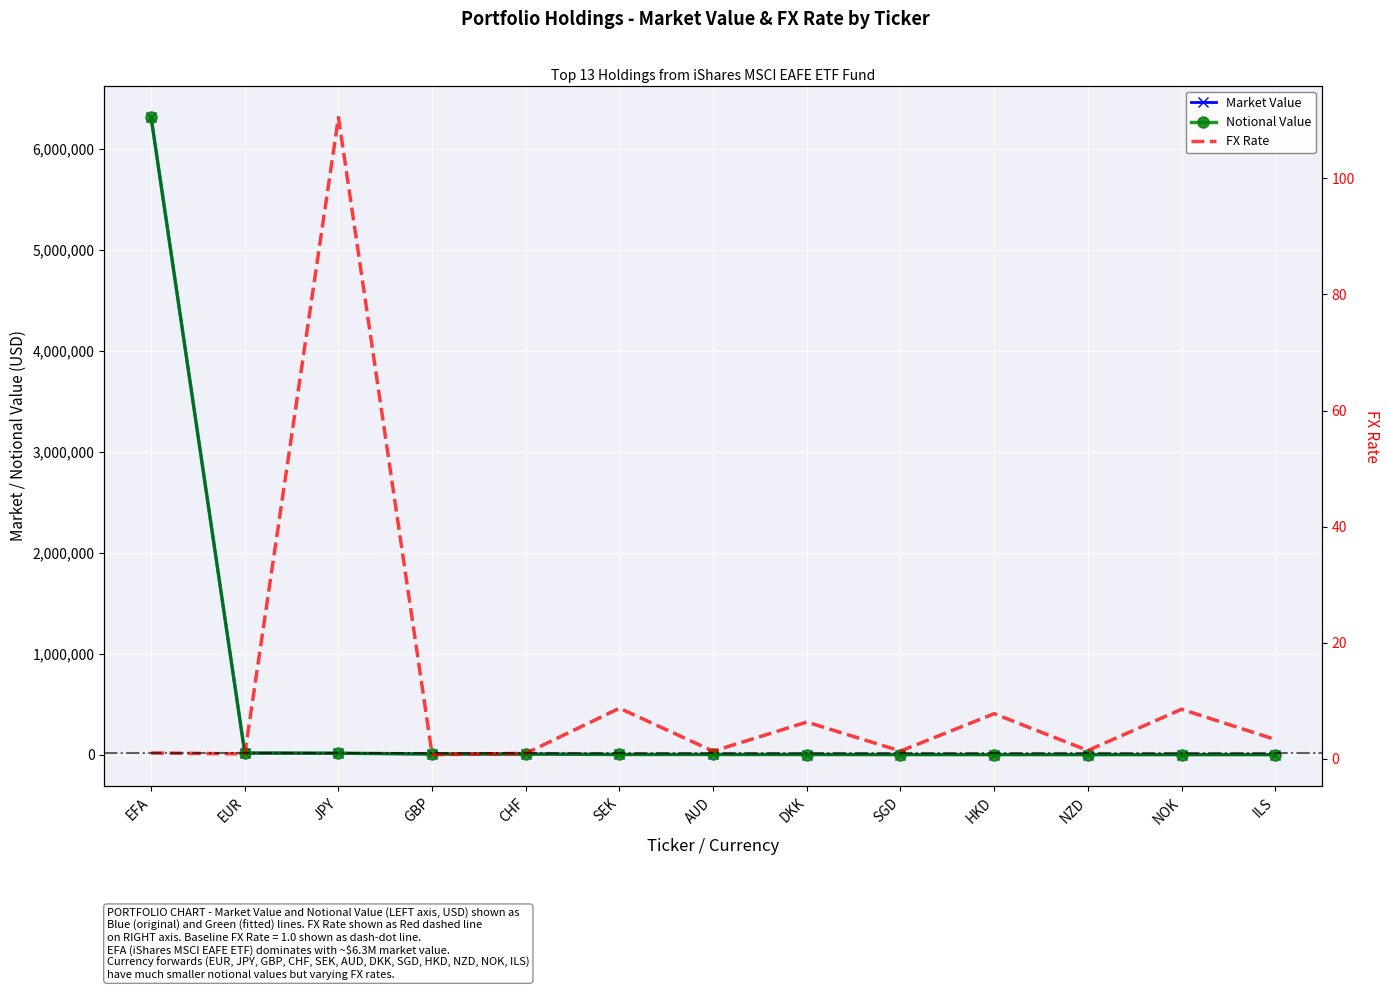

At how many categories does at least one series exceed 1409153?

1